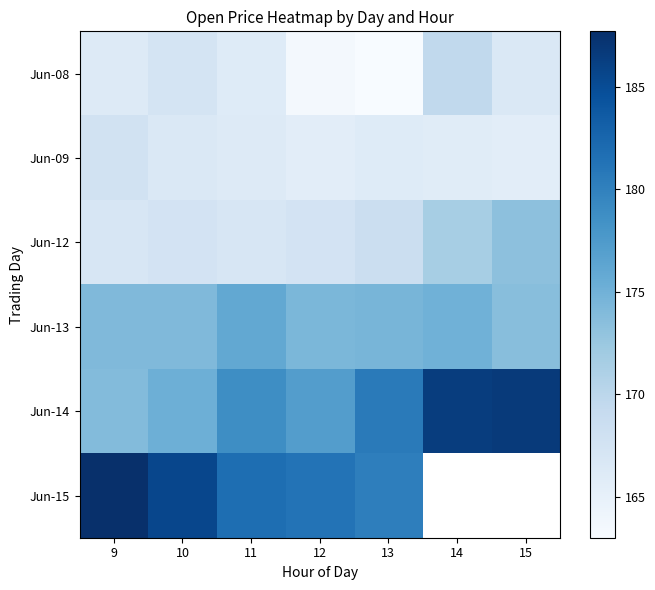

Count the number of data series in this chart.

6